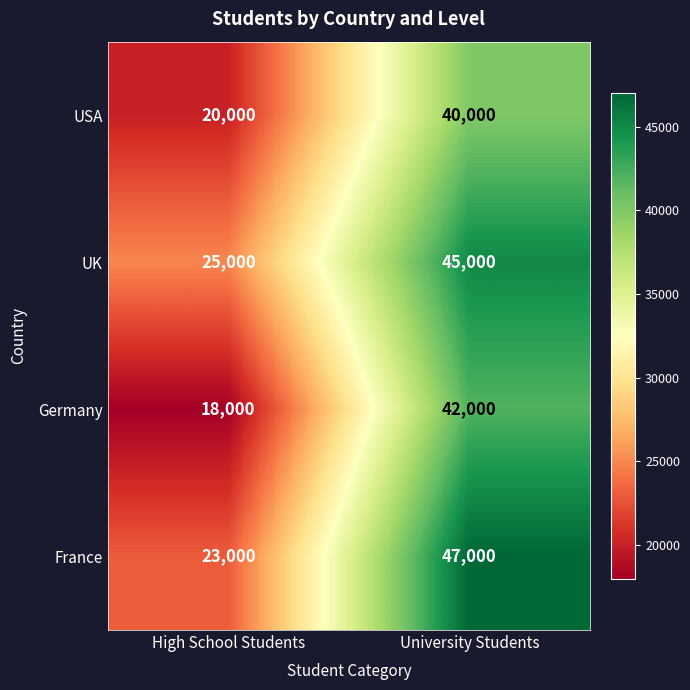

Rank the series by their maximum value, from highest to lowest.

France, UK, Germany, USA